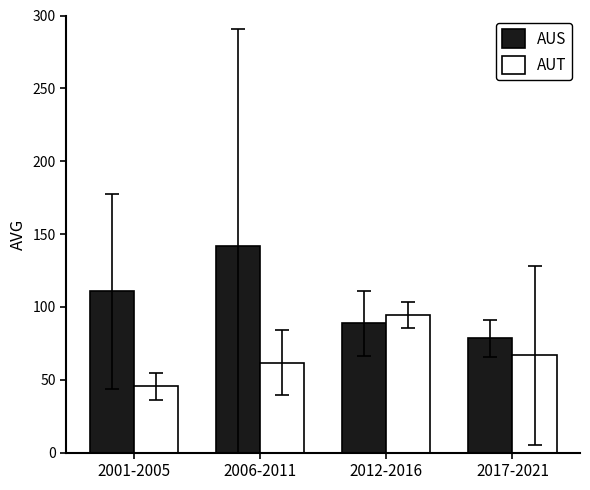

Reading right to left, what are all the values shown in this chart?

AUS: 78.5	88.7	141.7	110.6
AUT: 66.8	94.3	61.7	45.4